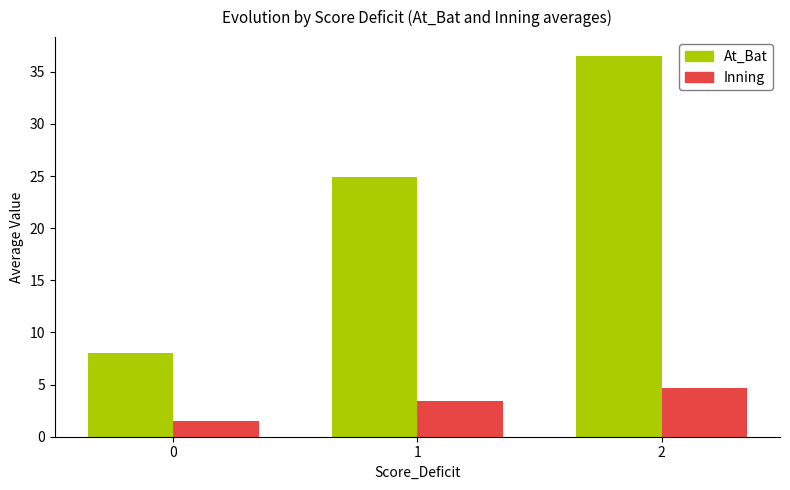

Which series has the widest spread of values?

At_Bat